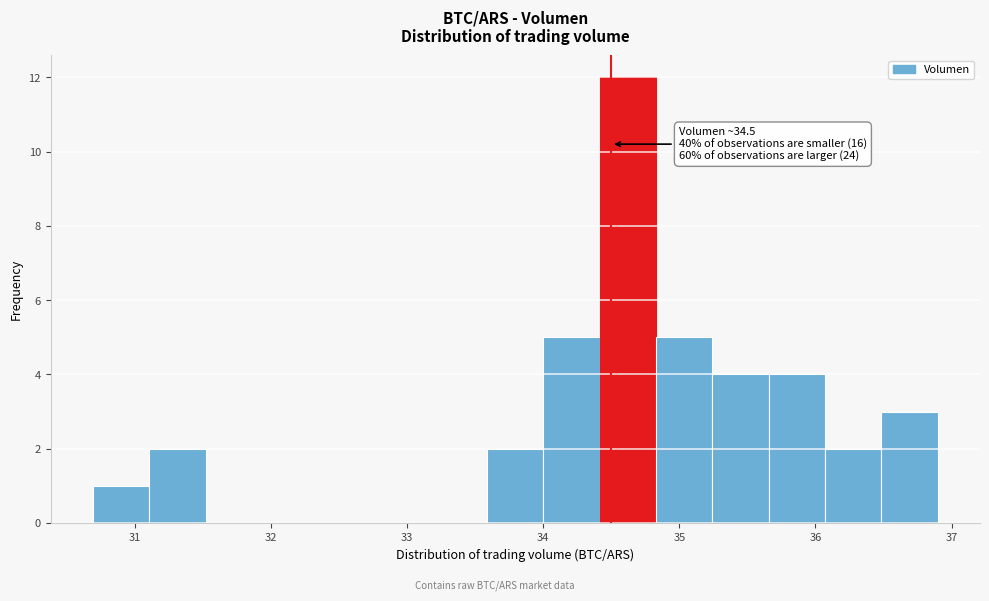

Over which range of the x-axis is the bar tallest?

34.4 to 34.8